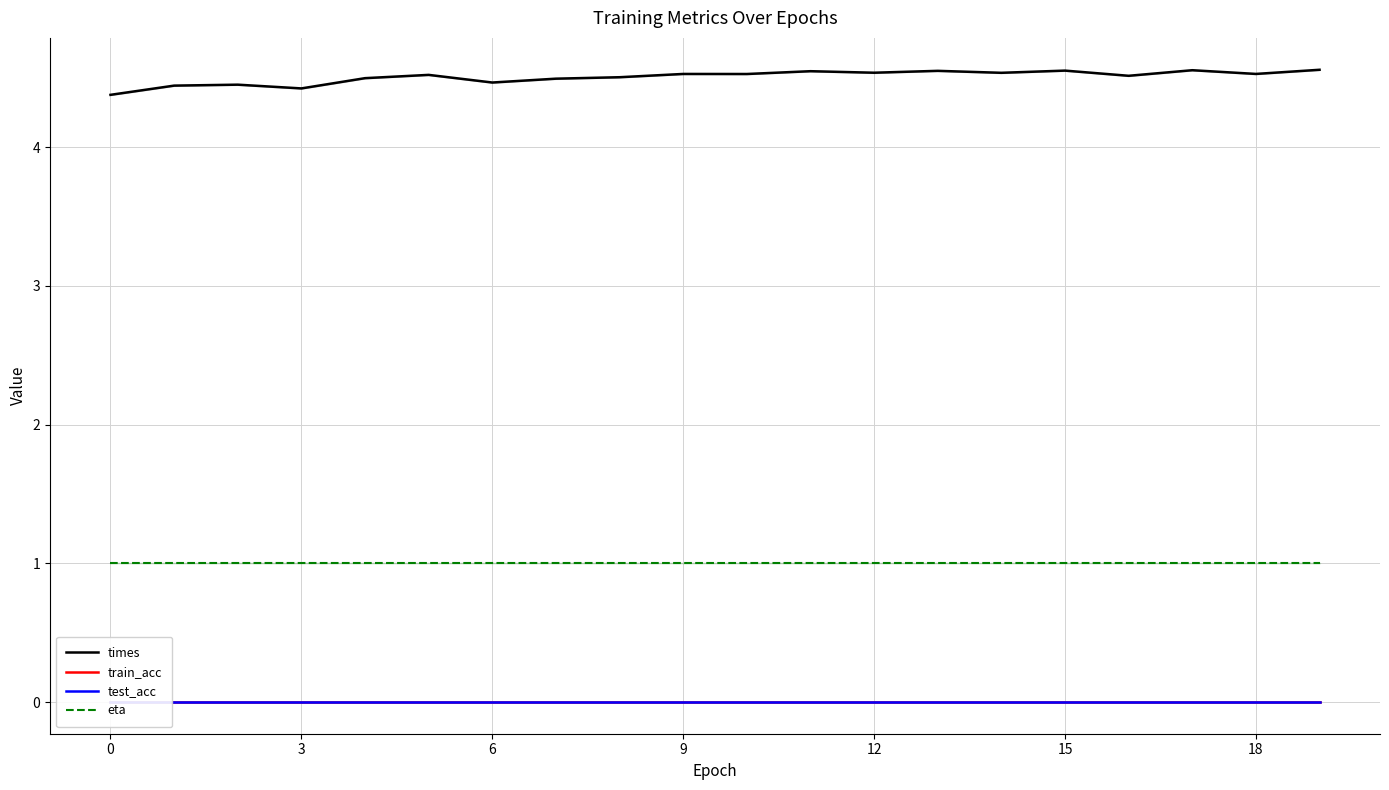

True or false: test_acc has a value of 0.0 at 15.

True